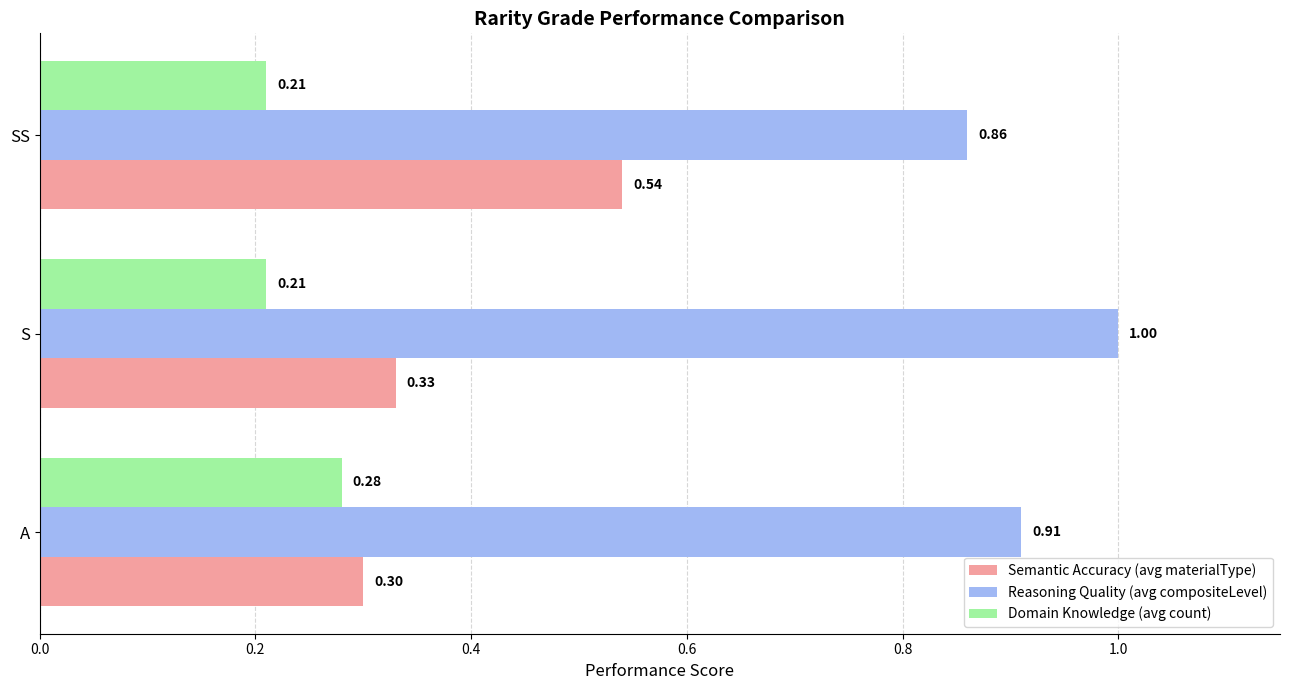

What is the difference between the maximum and minimum values in the Reasoning Quality (avg compositeLevel) series?

0.1